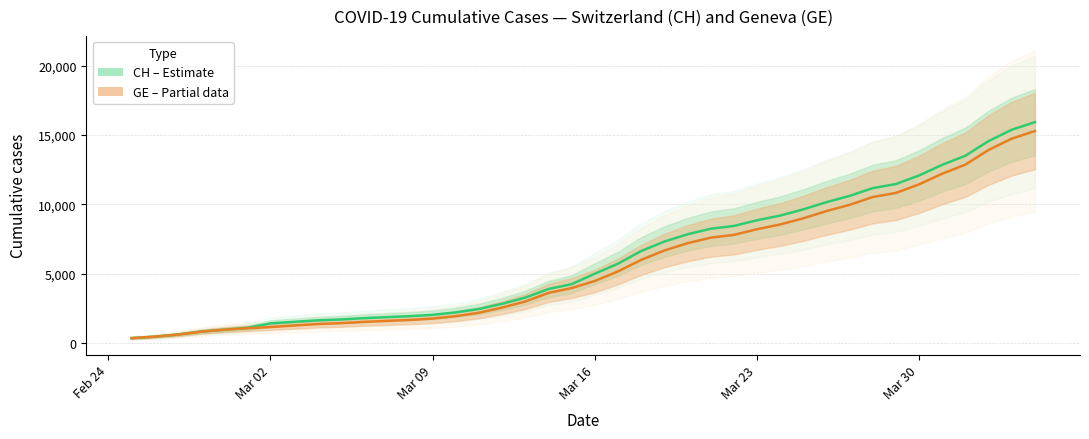

What value does the CH (Estimate) series have at Mar 02, to the nearest 100?

1400